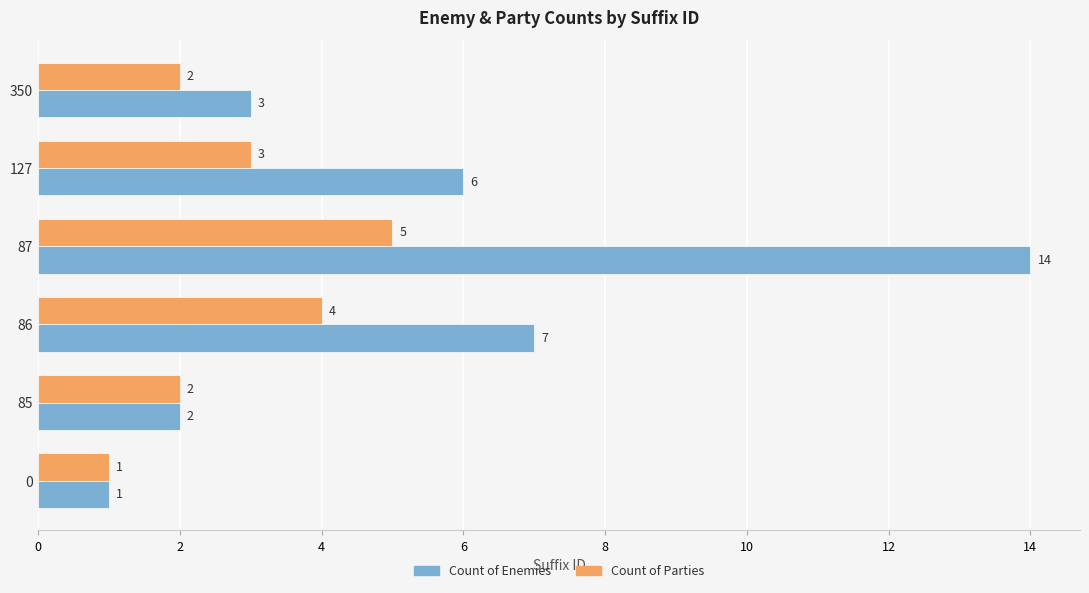

Which series has the largest total across all categories?

Count of Enemies